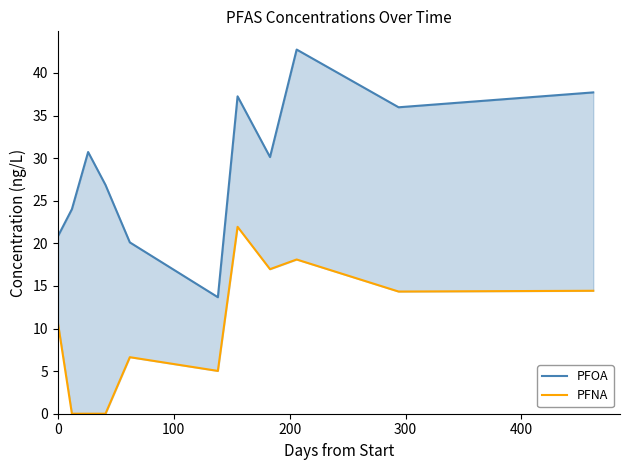

True or false: PFOA and PFNA cross at least once.

False